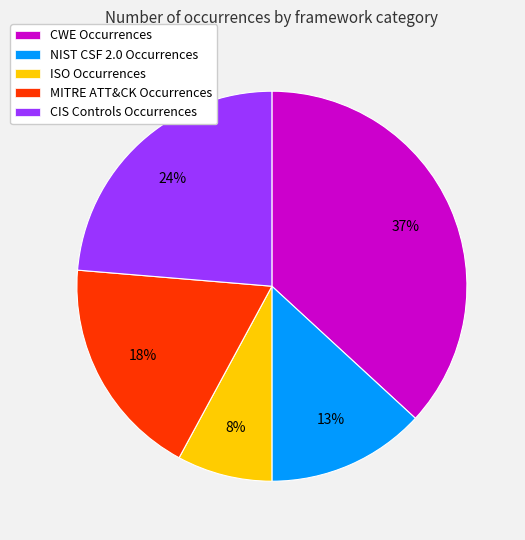

Which has a higher value, MITRE ATT&CK Occurrences or CIS Controls Occurrences?

CIS Controls Occurrences